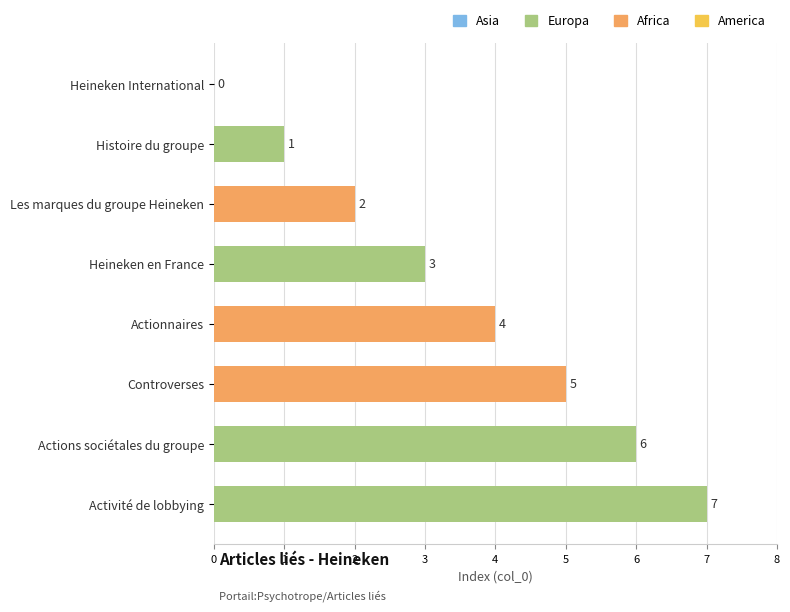

What is the sum of the values at Activité de lobbying and Histoire du groupe?

8